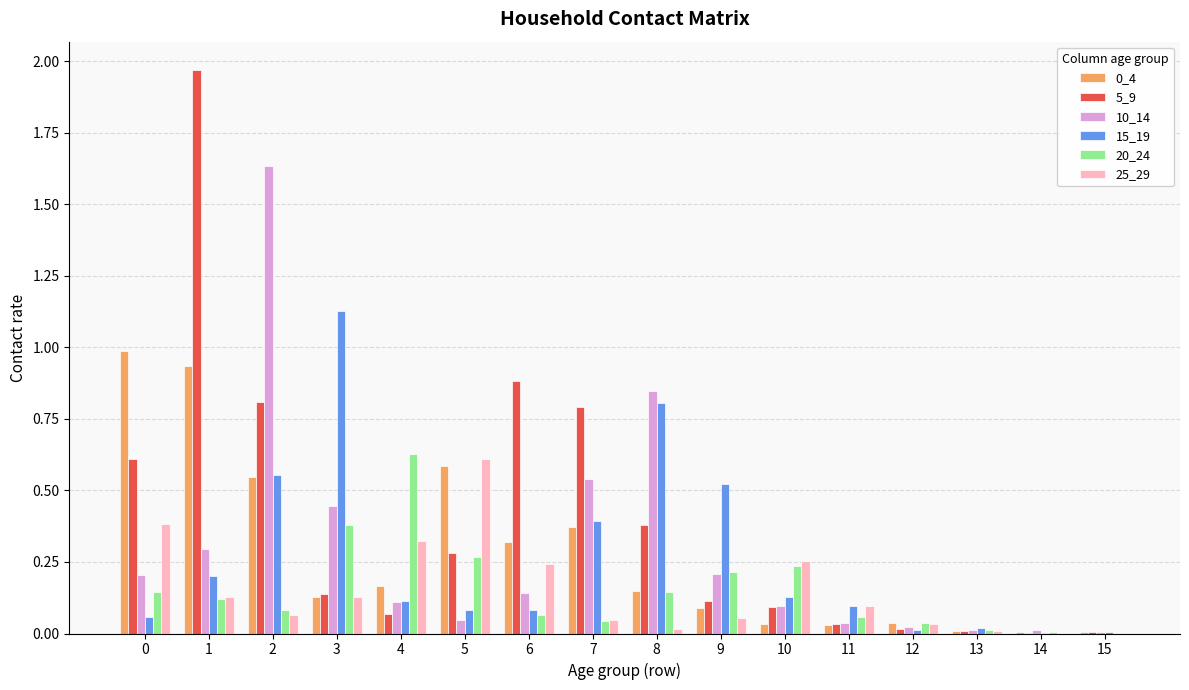

Are the bars horizontal?

No